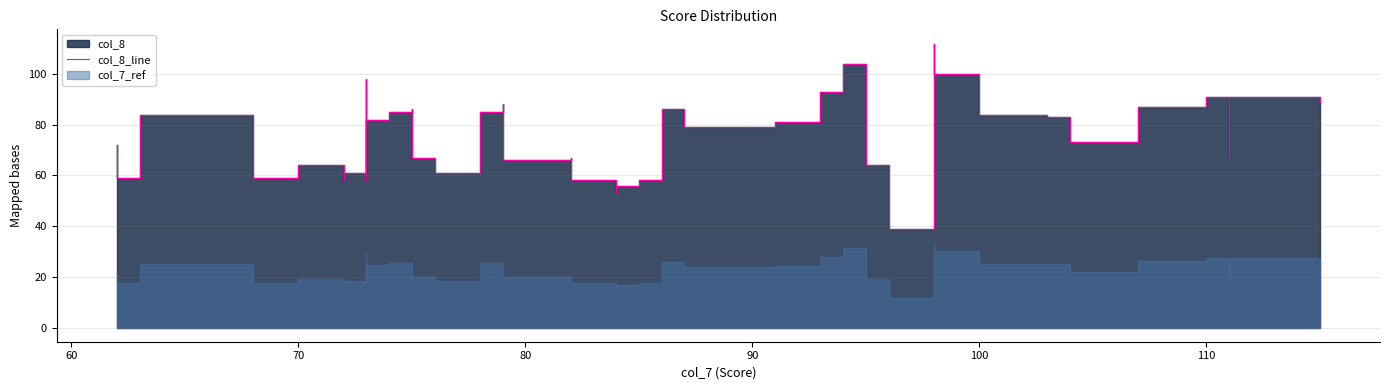

True or false: there are more than 0 points higher than both neighbors.

True